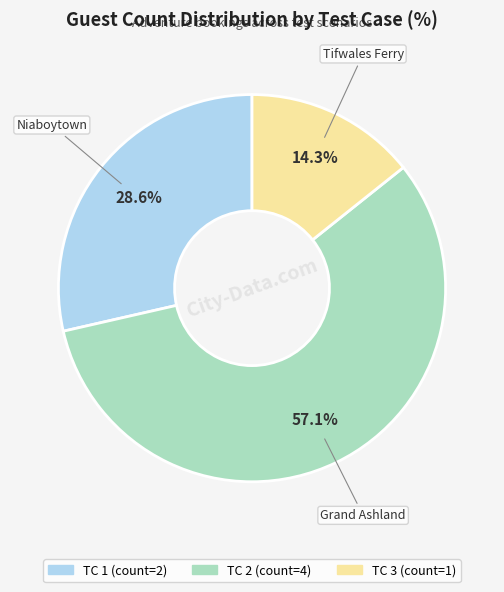

Does any single category account for the majority?

Yes